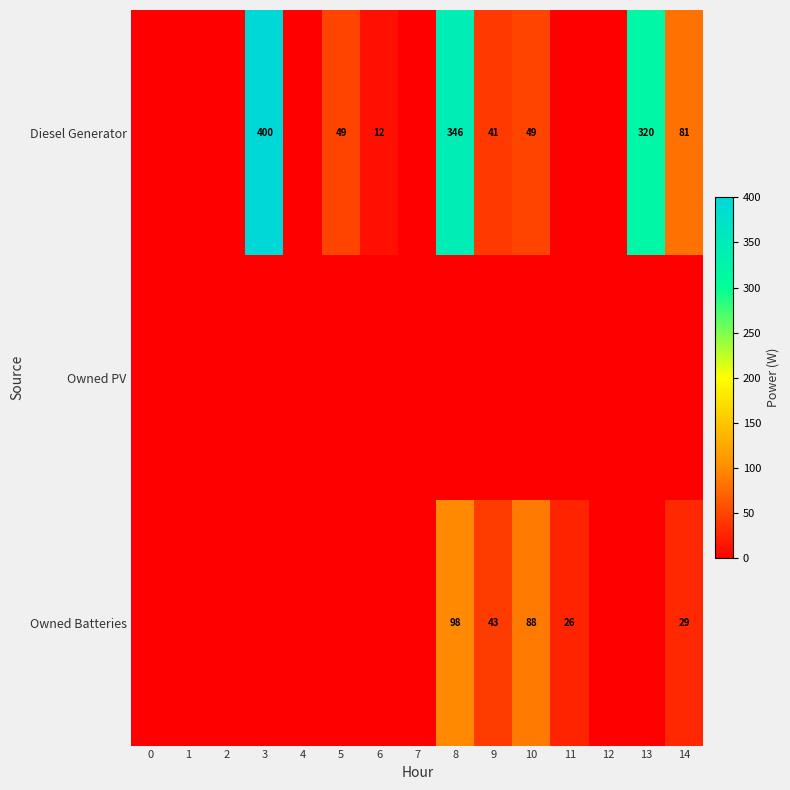

True or false: Diesel Generator has a value of 41 at 9.

True